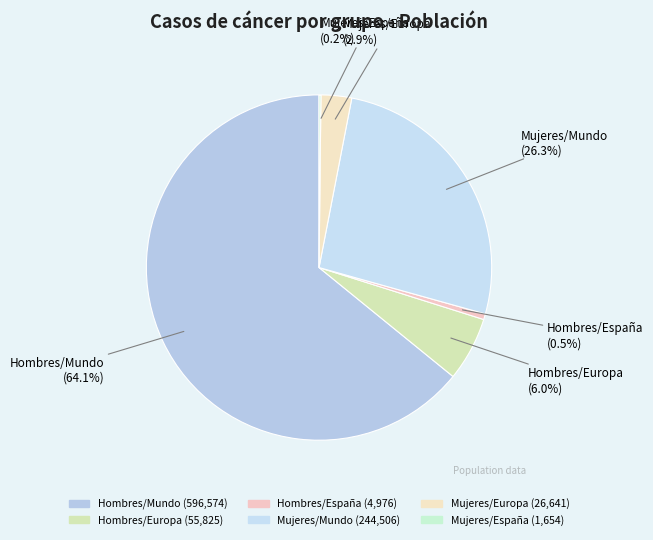

What percentage is the Hombres/España slice, to the nearest percent?

1%